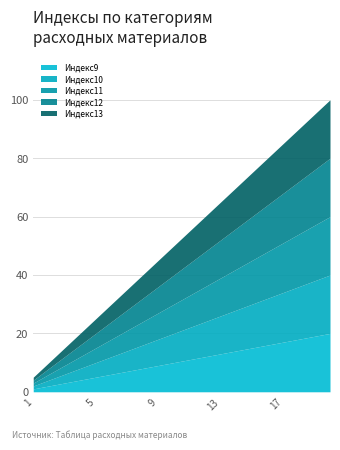

True or false: Индекс12 and Индекс10 cross at least once.

False